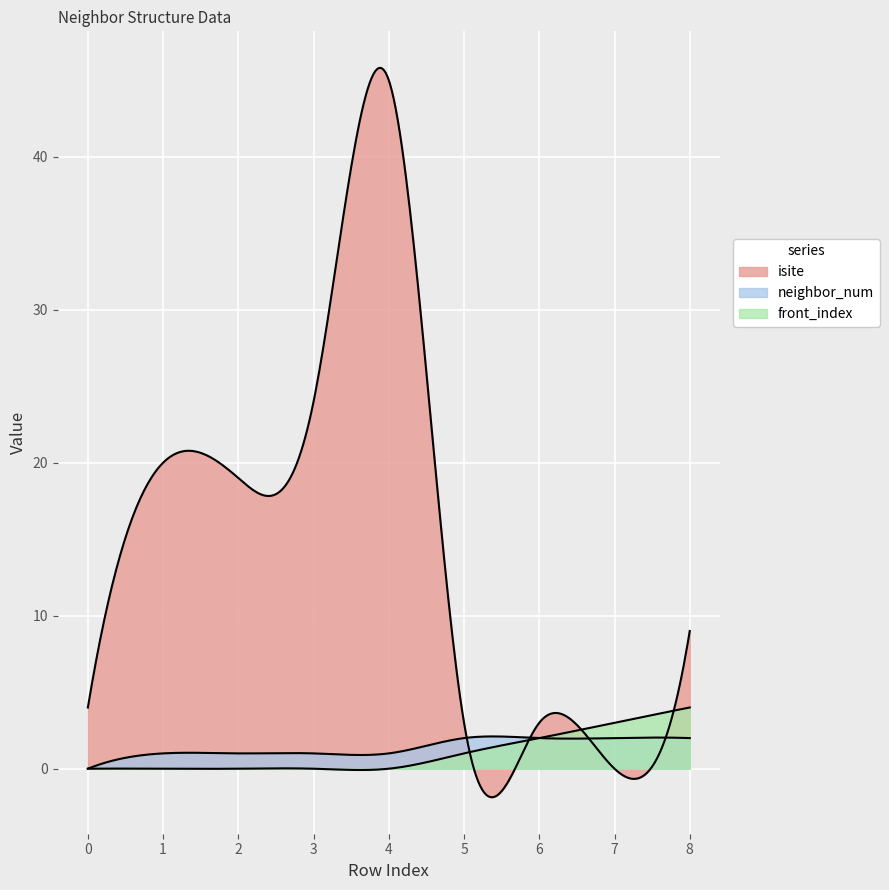

Count the number of data series in this chart.

3